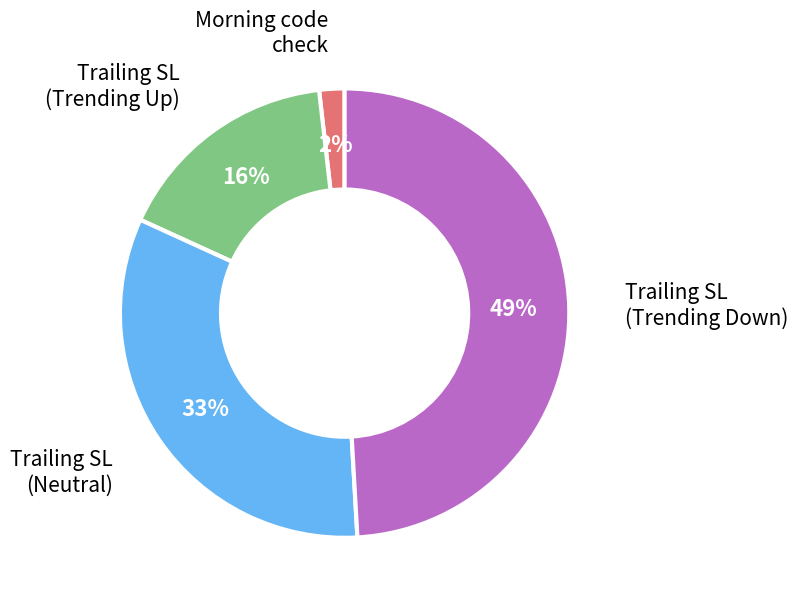

To the nearest percent, what is the average slice percentage?

25%